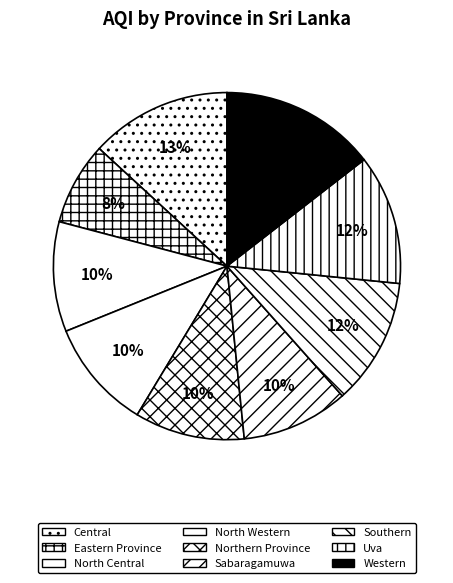

What percentage is the Uva slice, to the nearest percent?

12%